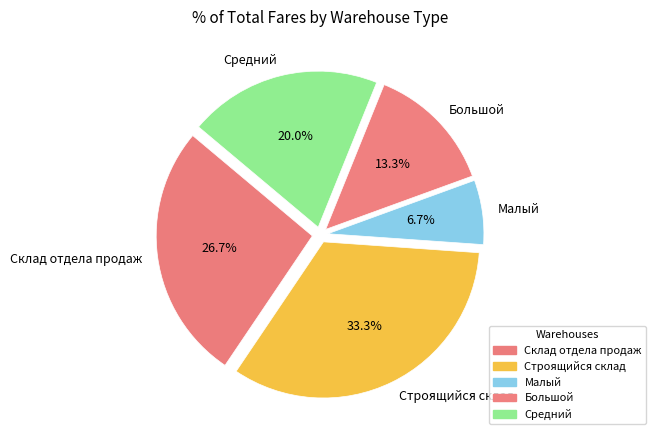

To the nearest percent, what is the average slice percentage?

20%